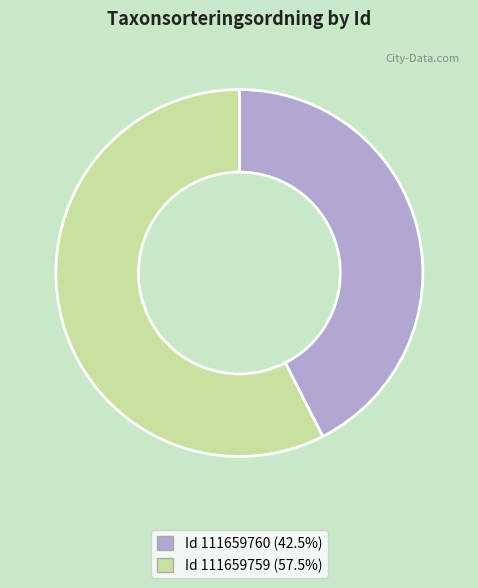

Approximately how many times larger is the value at Id 111659760 (42.5%) compared to Id 111659759 (57.5%)?

0.7